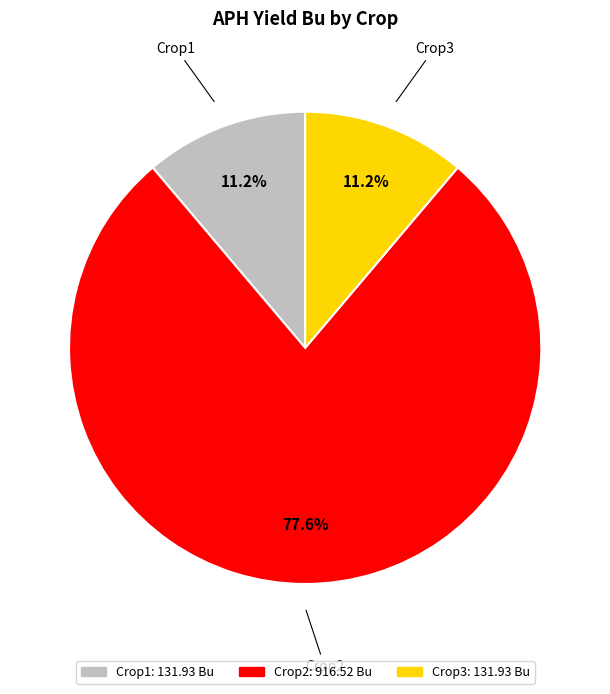

How many segments does this pie chart have?

3